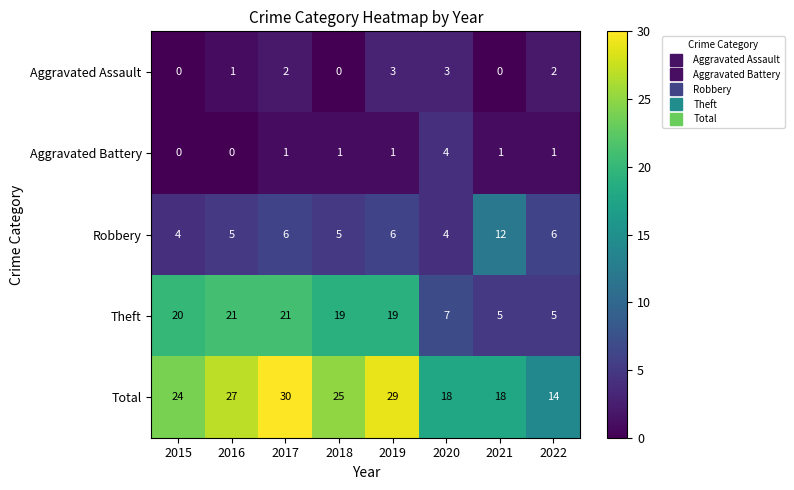

Is the value of Theft at 2022 greater than the value of Total at 2016?

No